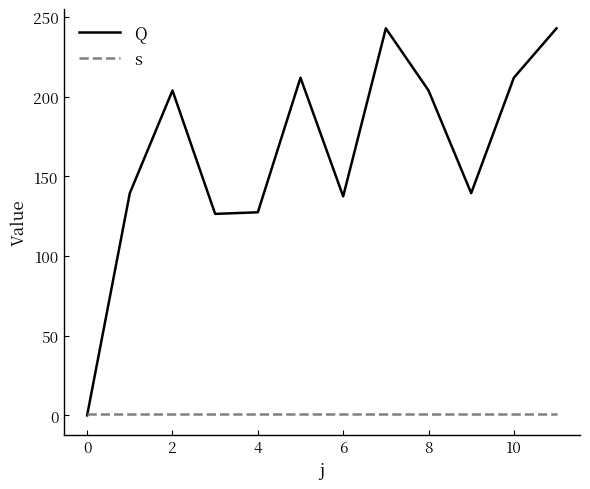

What is the maximum value shown in the chart?

243.0